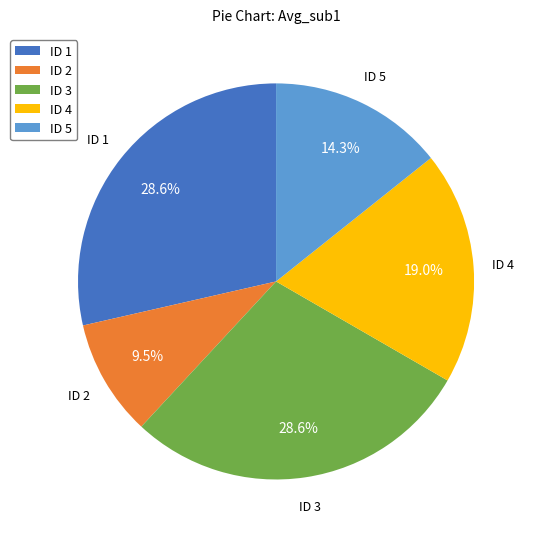

What percentage is the ID 5 slice, to the nearest percent?

14%